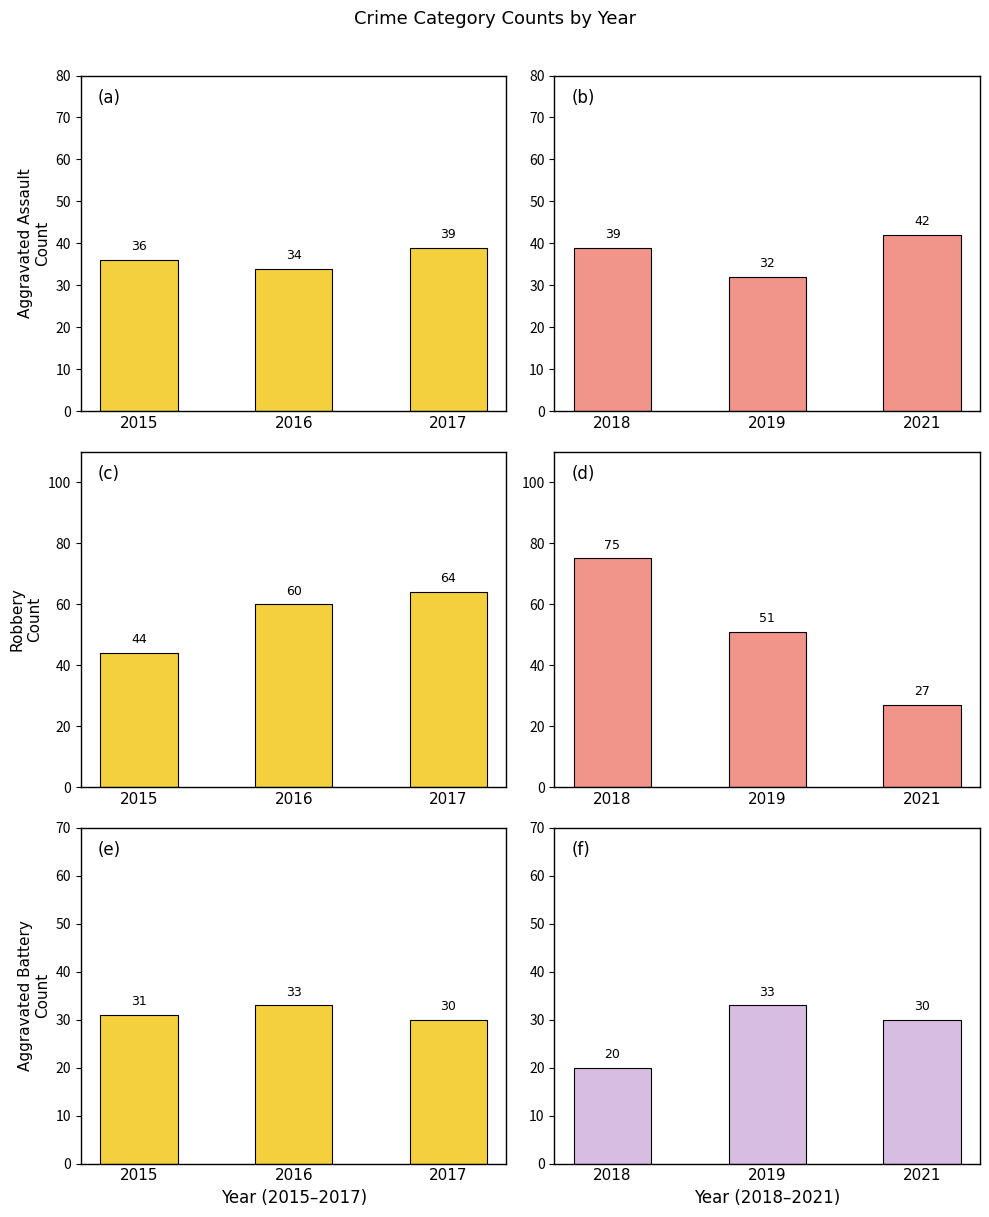

What are all the series names shown in the legend?

Aggravated Assault, Robbery, Aggravated Battery